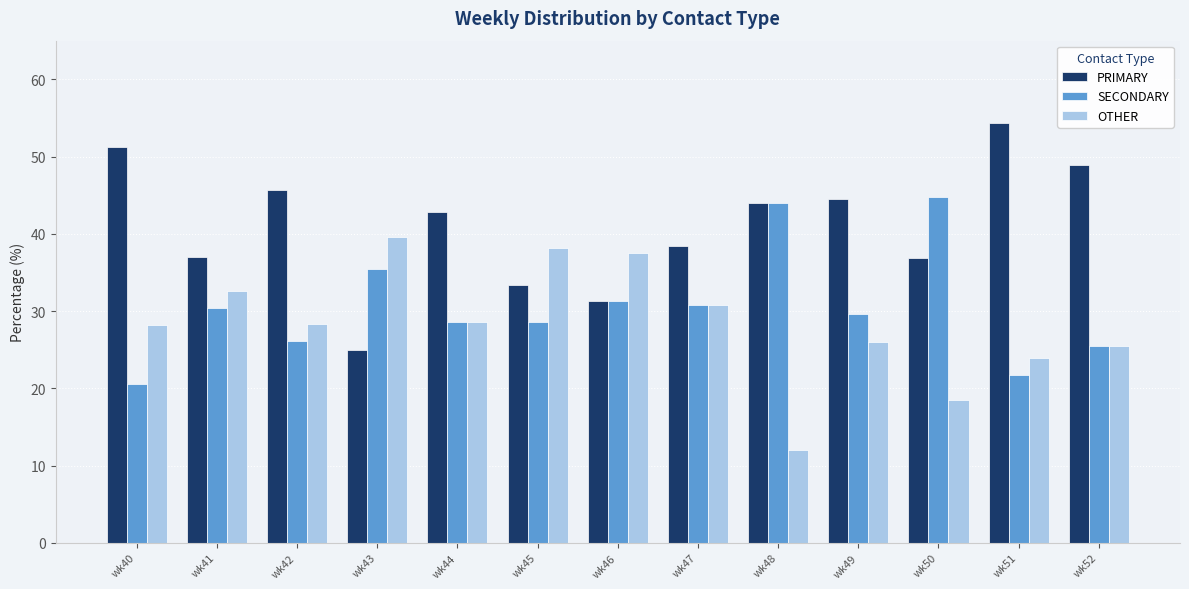

How many distinct data groups are displayed?

3